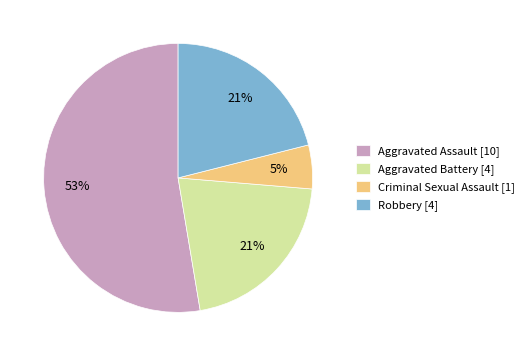

What is the largest slice in the pie chart?

Aggravated Assault